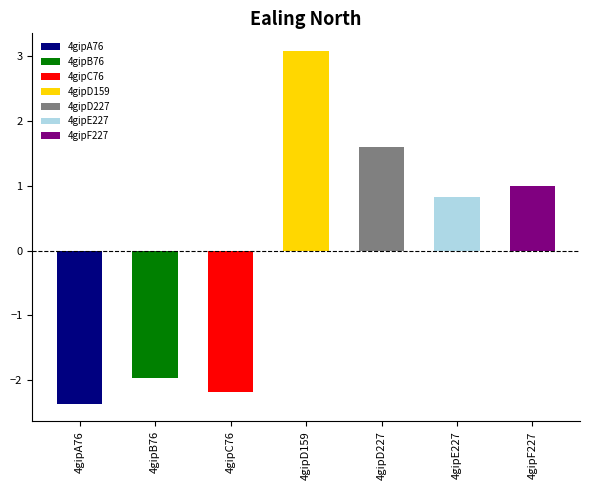

How many groups of bars are there?

7